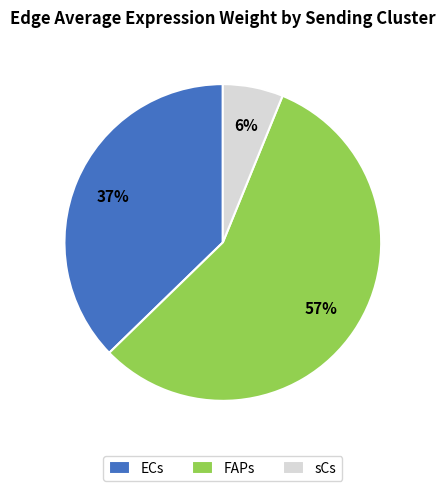

To the nearest percent, what is the average slice percentage?

33%